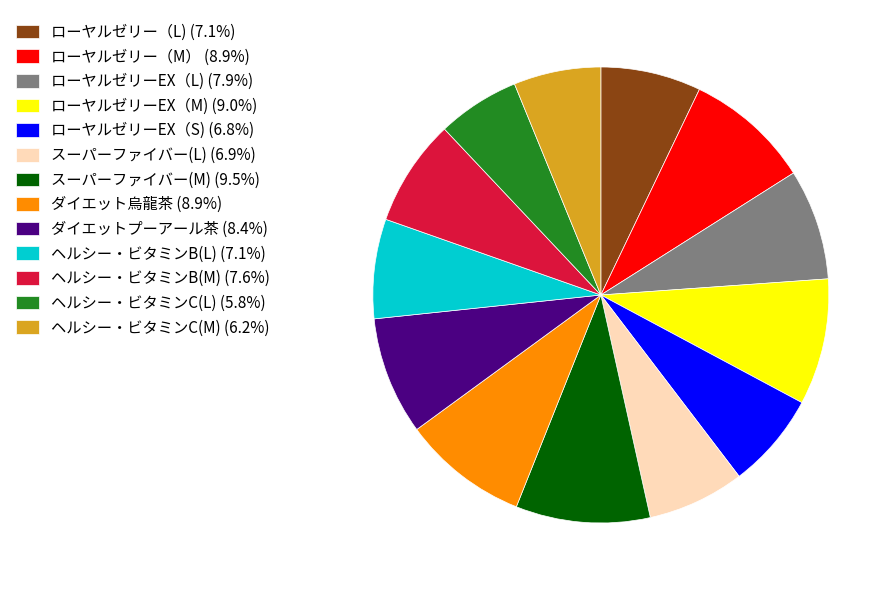

Is the sum of ヘルシー・ビタミンB(M) (7.6%) and ヘルシー・ビタミンC(L) (5.8%) greater than half?

No